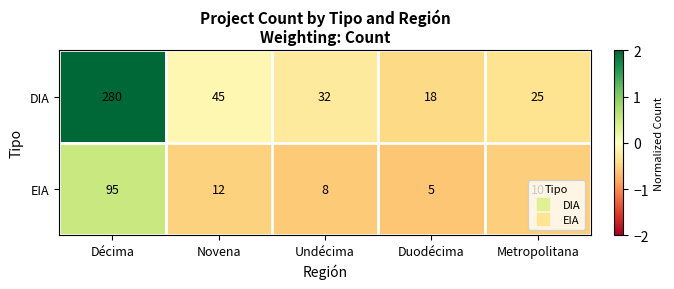

The EIA series shows 12 at Undécima. True or false?

False